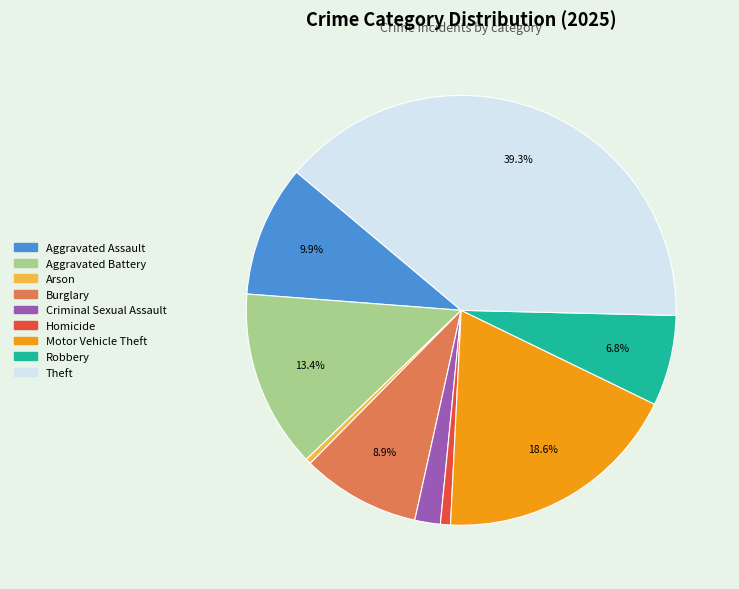

To the nearest percent, what is the combined percentage of Aggravated Assault and Criminal Sexual Assault?

12%